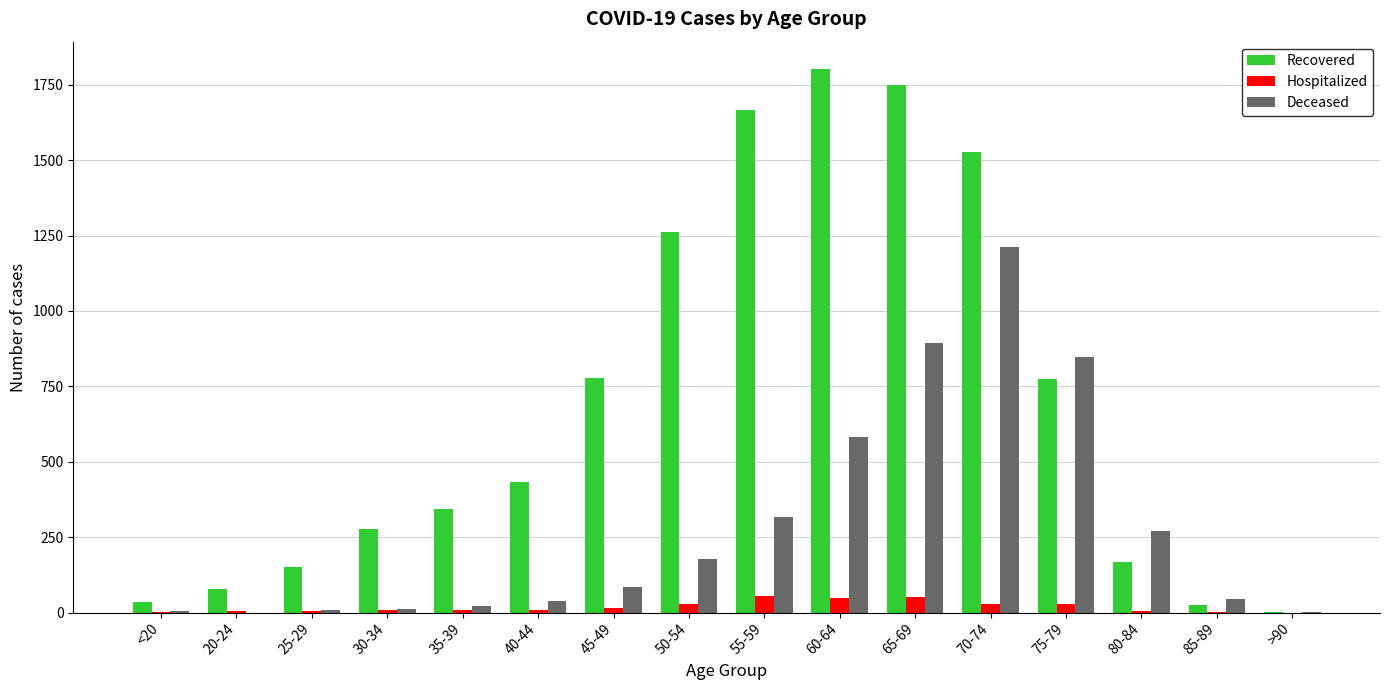

What is the sum of all Hospitalized values?

300